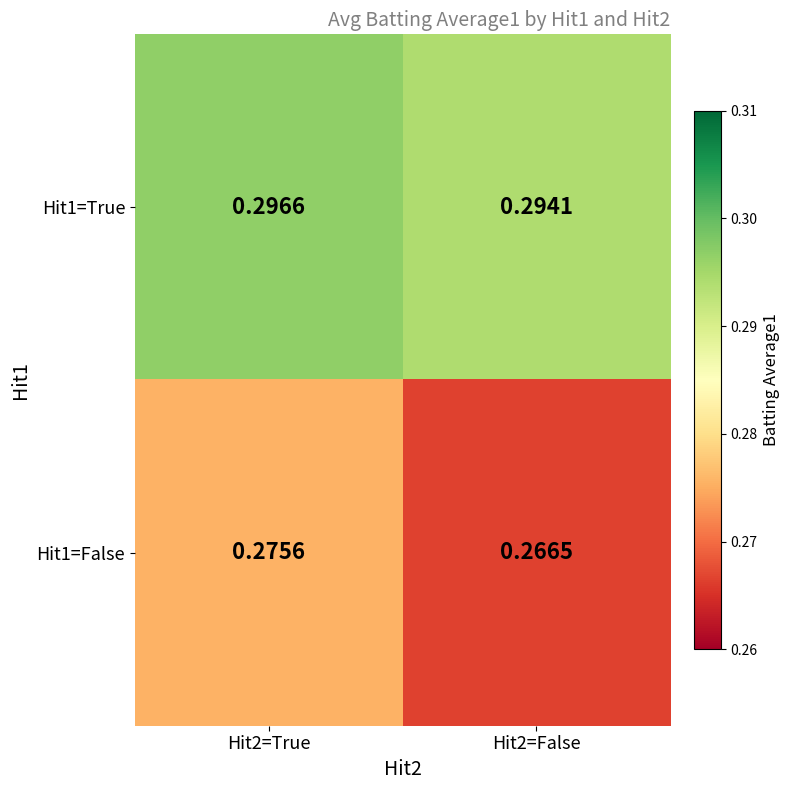

Is the value of Hit1=False at Hit2=False greater than the value of Hit1=True at Hit2=False?

No